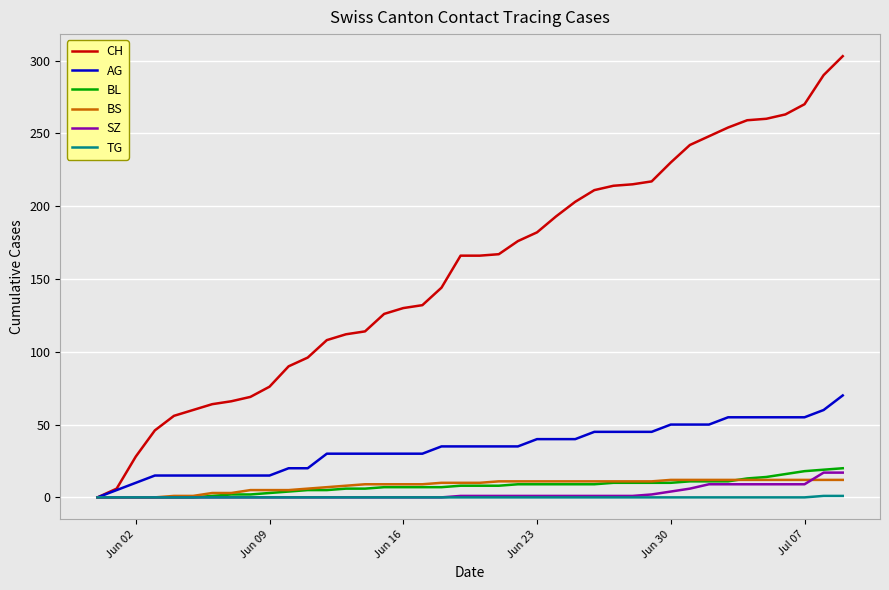

What is the maximum value for AG?

70